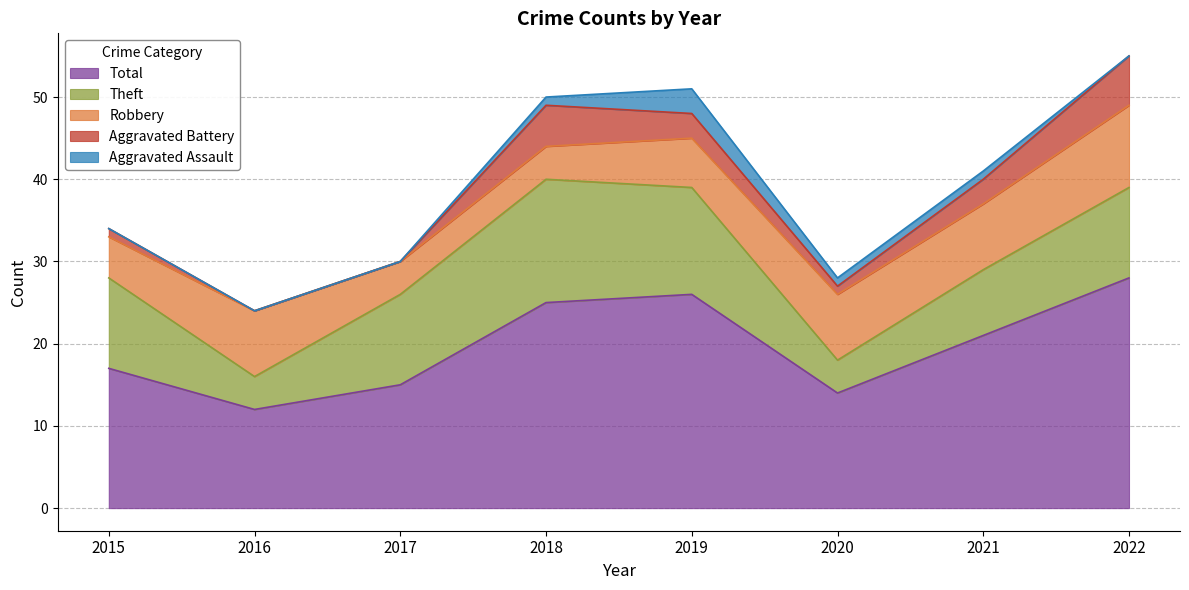

True or false: Theft and Aggravated Battery cross at least once.

False